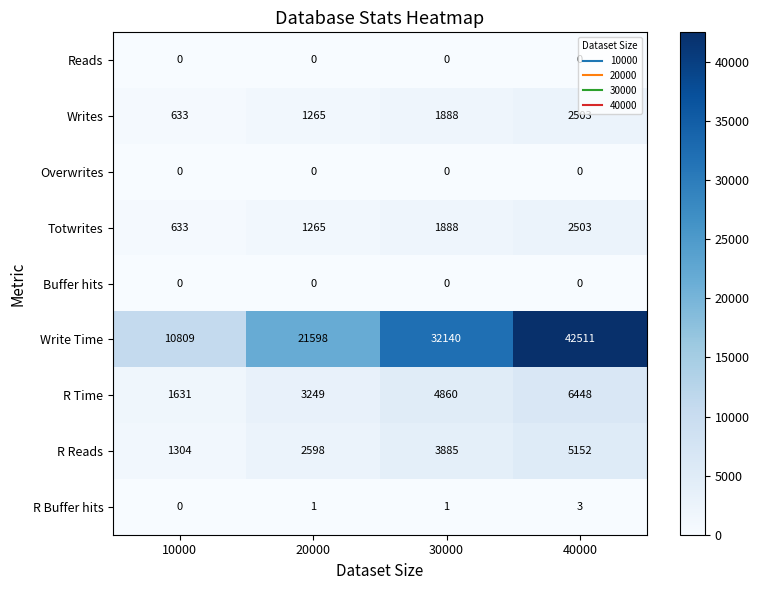

Which series has the largest total across all categories?

Write Time